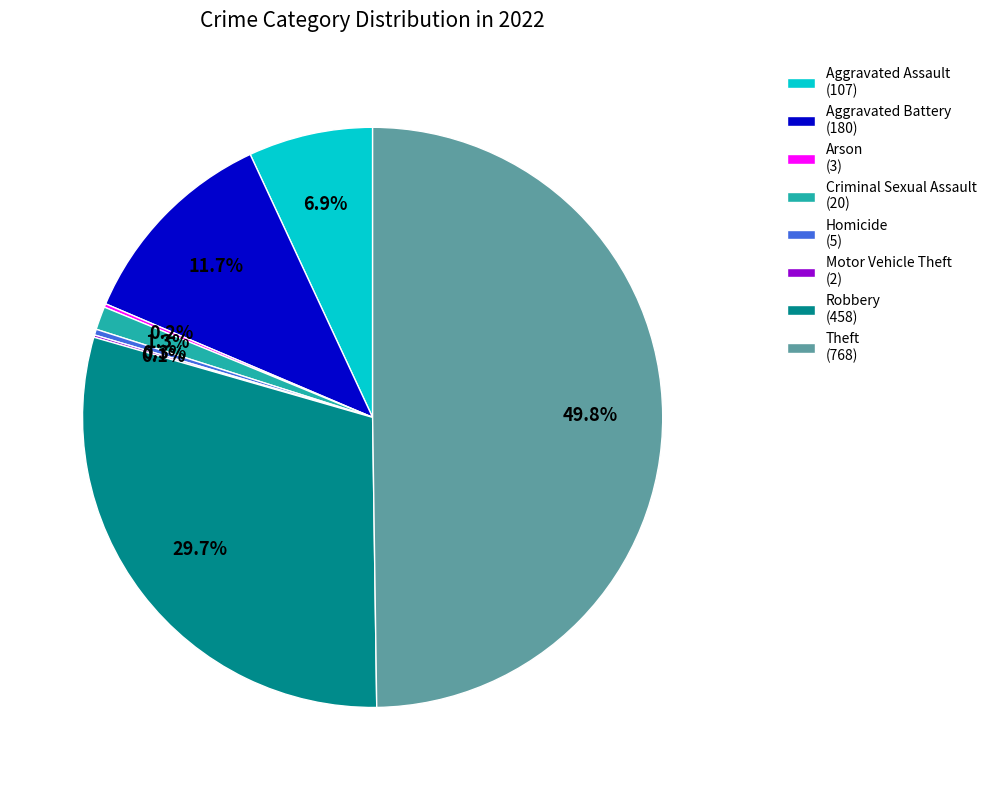

Combined, do Aggravated Battery (180) and Robbery (458) account for over 50%?

No